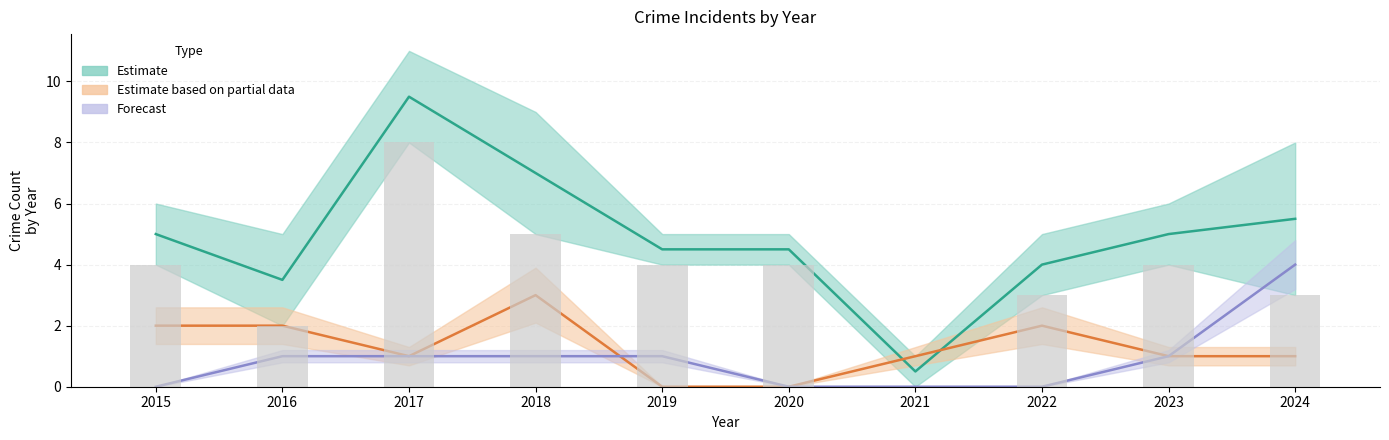

How many Robbery (bar) values are between 3 and 4?

6